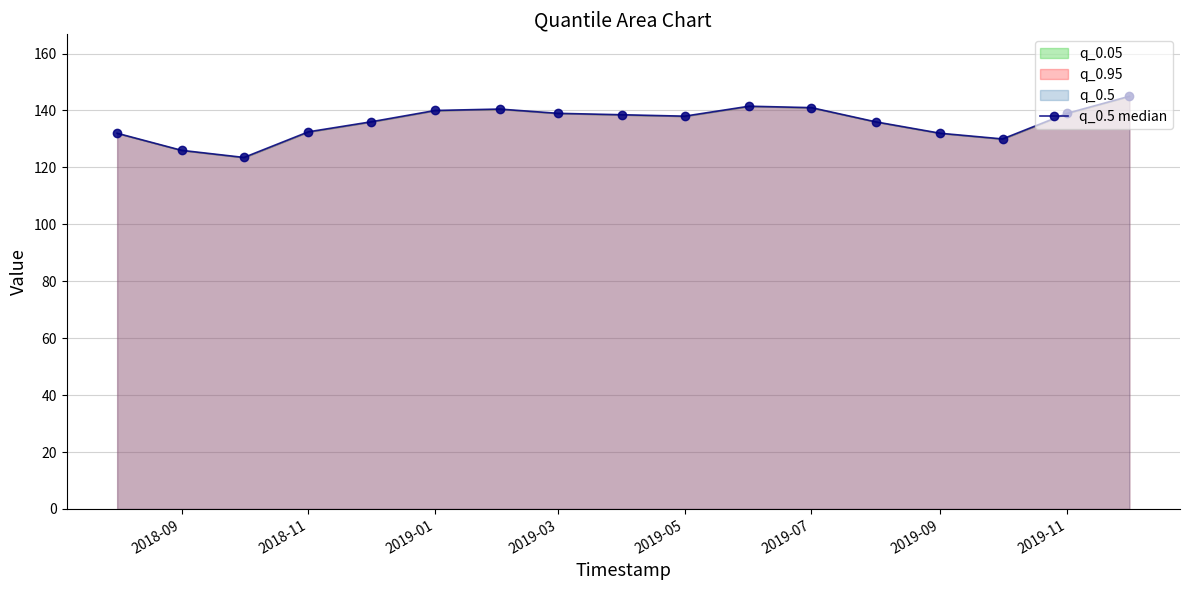

Is it true that the value at 2019-11 is 29.2?

False